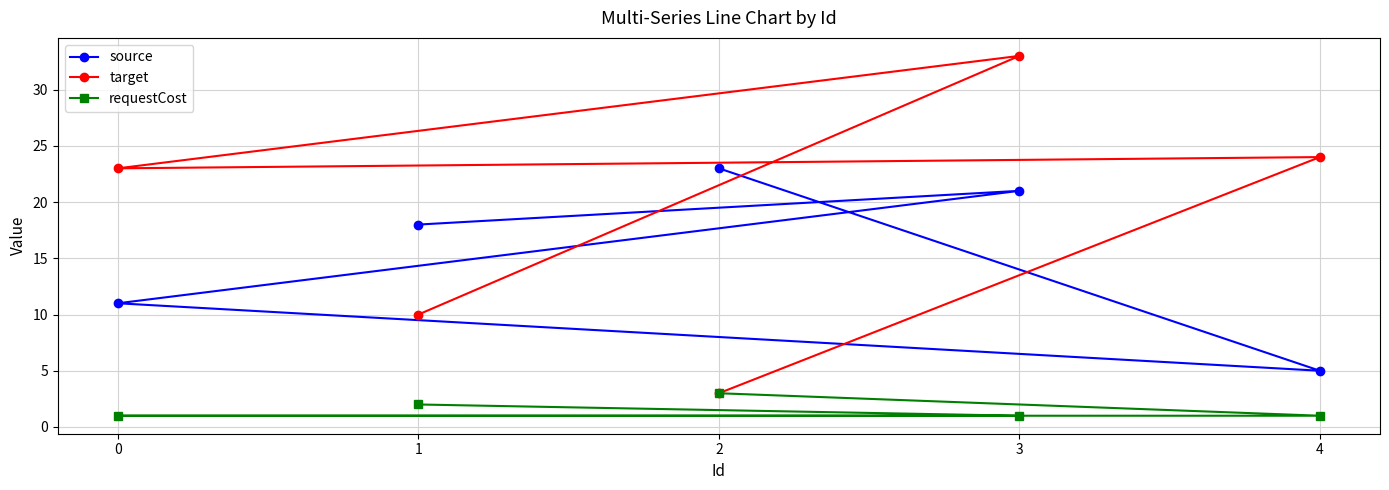

What is the label of the 2nd point from the left?

4